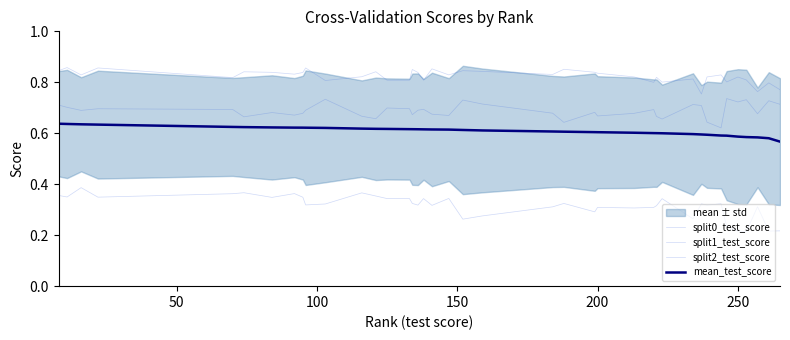

Which series has the largest range (max minus min)?

split2_test_score